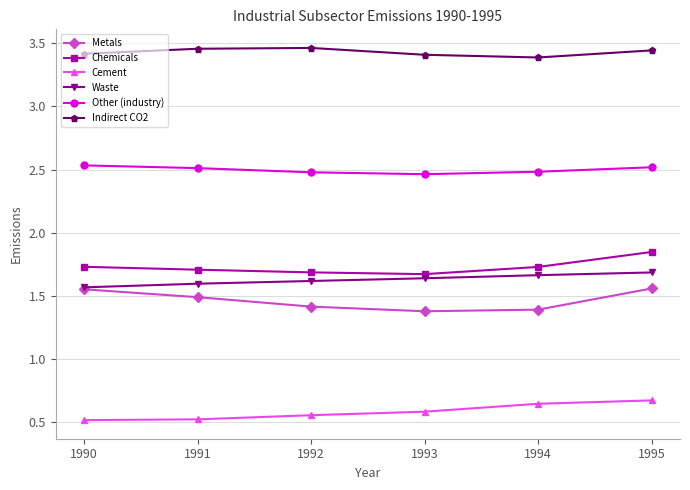

What is the total value across all series at 1993?

11.1